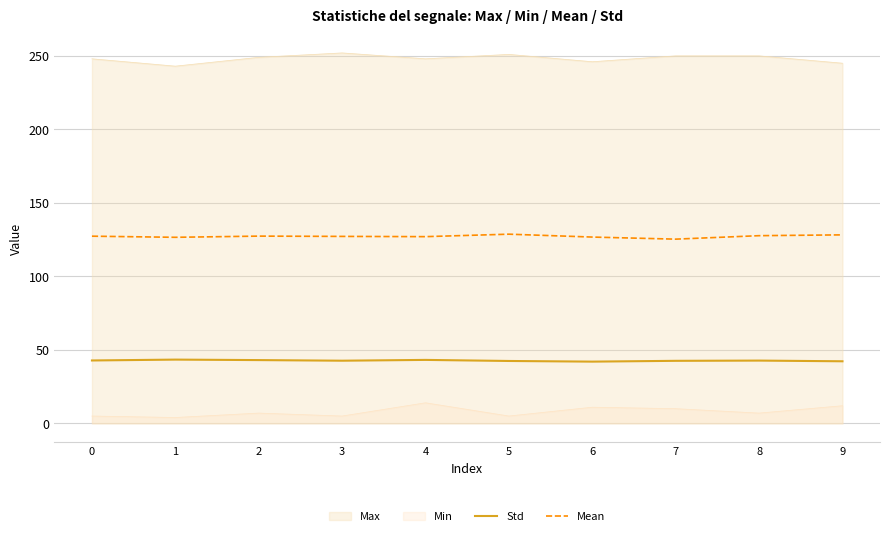

At which label does Std reach its peak?

1